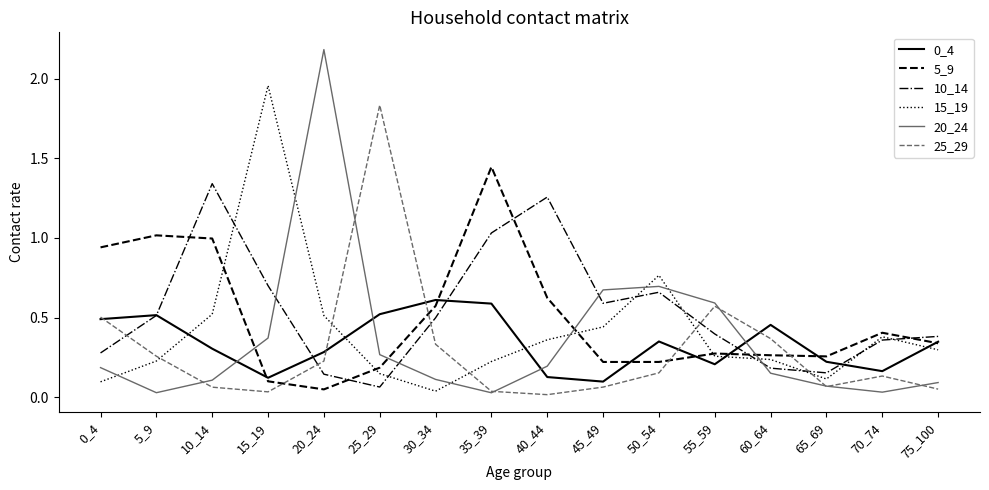

Which category has the highest value across all series?

20_24